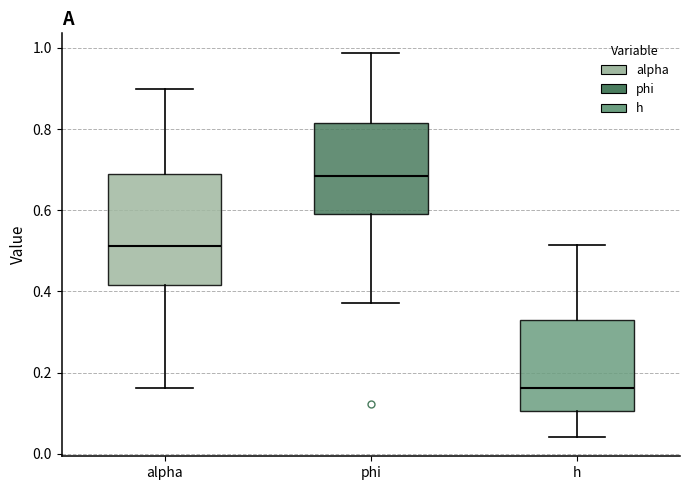

Reading left to right, transcribe this box plot: for each box, give where its median line is, the range the box spans, and where its two whiskers end, as read against the y-axis. The values are not printed on the chart, so give them approximately, as read against the axis.

alpha: median 0.52, box 0.42 to 0.68, whiskers 0.16 to 0.90
phi: median 0.68, box 0.60 to 0.82, whiskers 0.38 to 0.98
h: median 0.16, box 0.10 to 0.34, whiskers 0.04 to 0.52